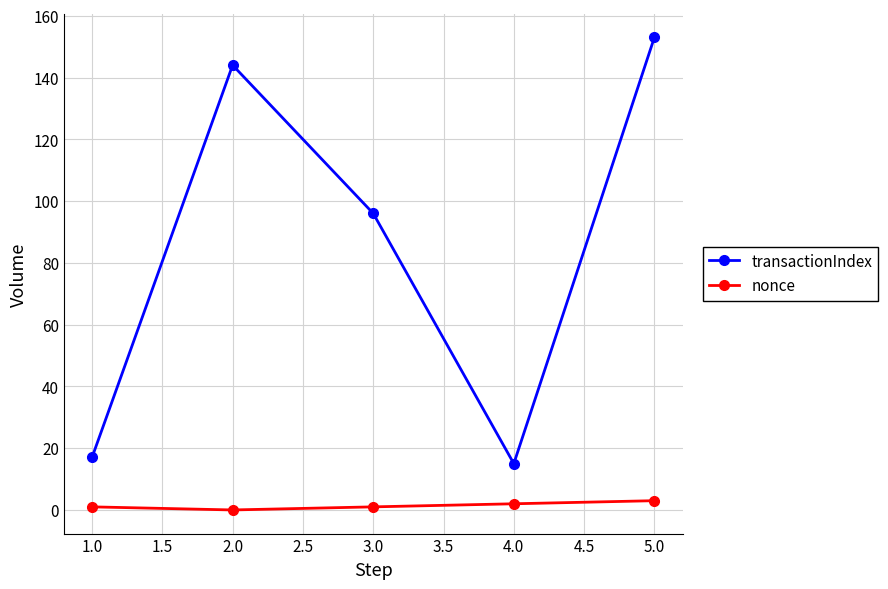

What position from the left is 1.0?

1